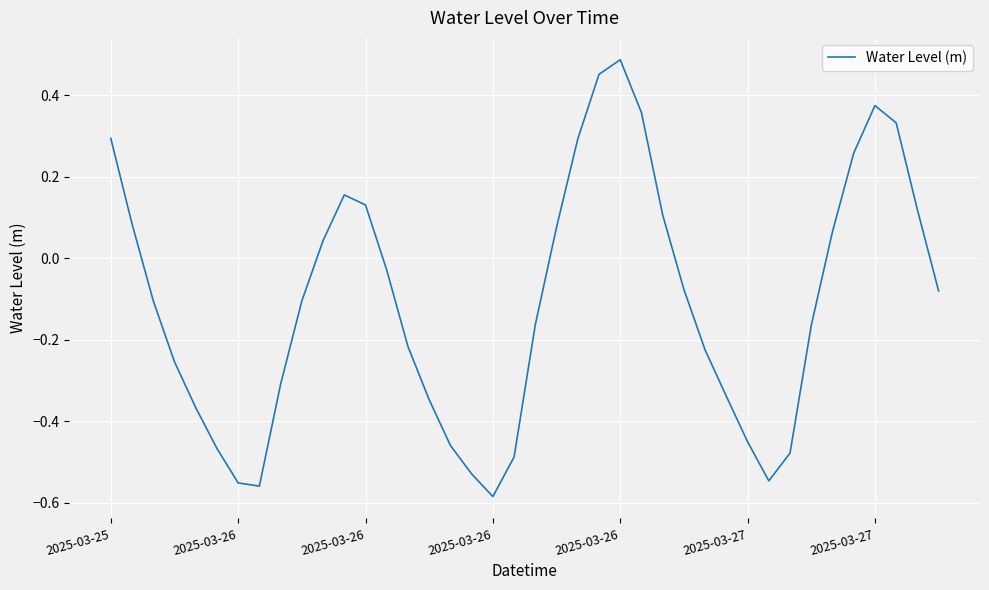

What is the difference between the maximum and minimum values?

1.1